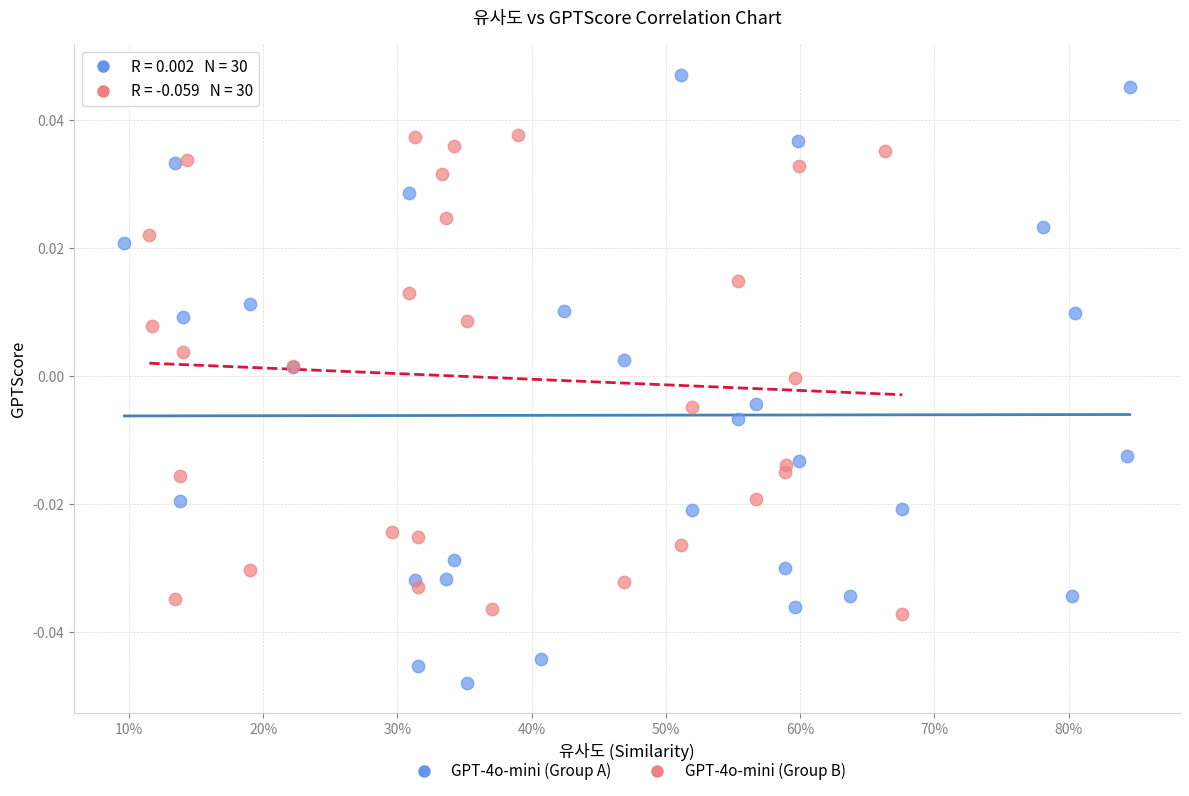

Which series has the widest spread of Y values?

GPT-4o-mini (Group A)